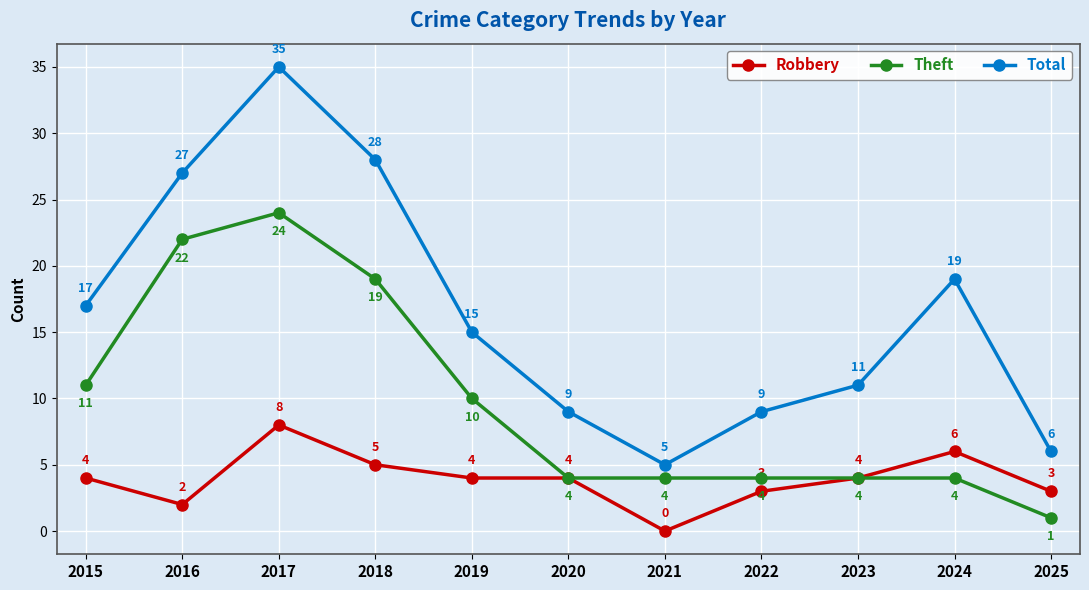

Does the chart have visible grid lines?

Yes